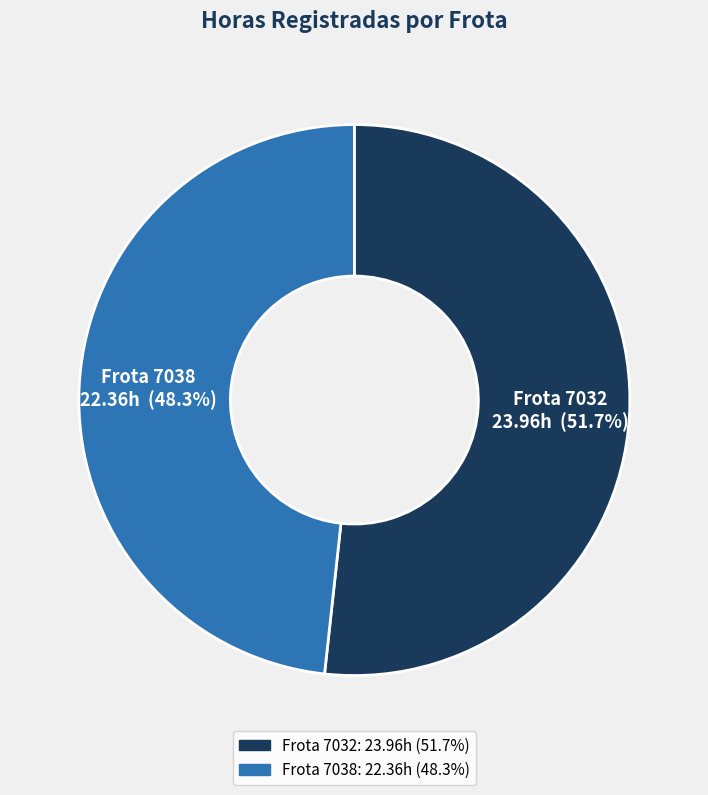

What is the largest slice in the pie chart?

7032